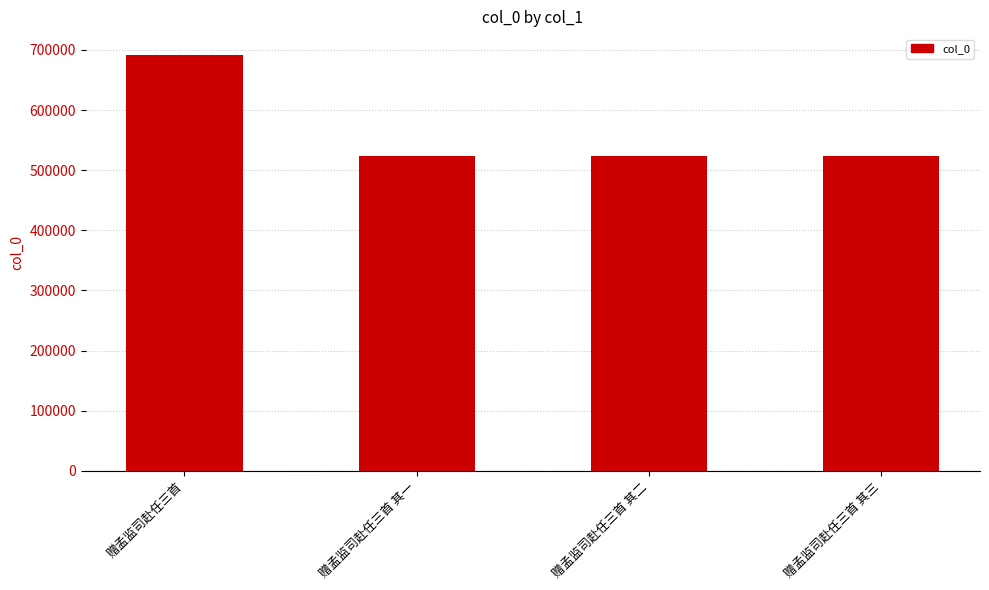

What is the difference between the second highest and minimum values?

2